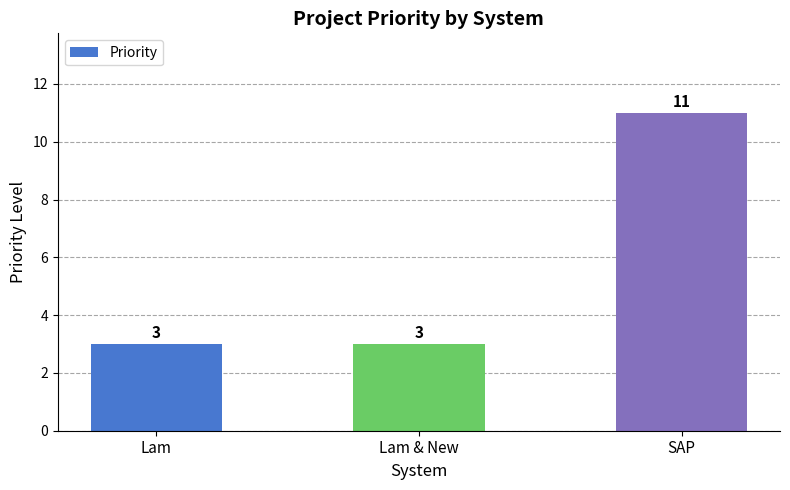

How many values are between 3 and 11?

3